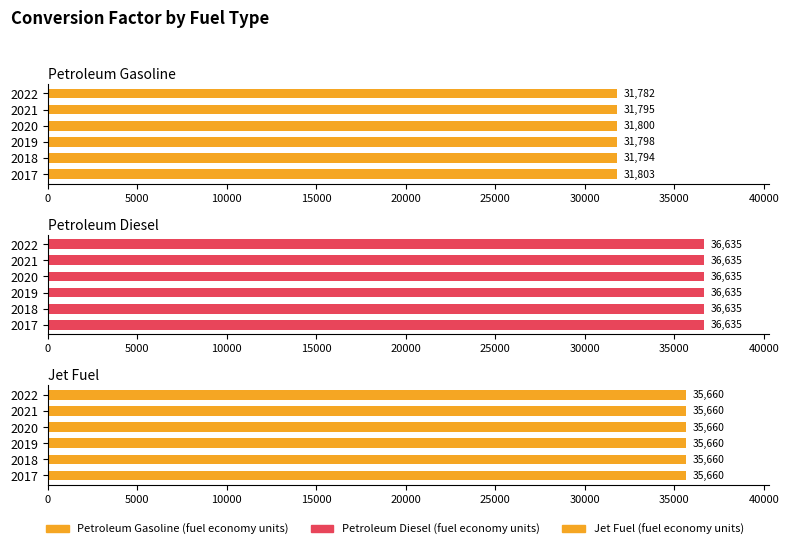

The Petroleum Diesel (fuel economy units) series shows 0.2 at 5000. True or false?

False